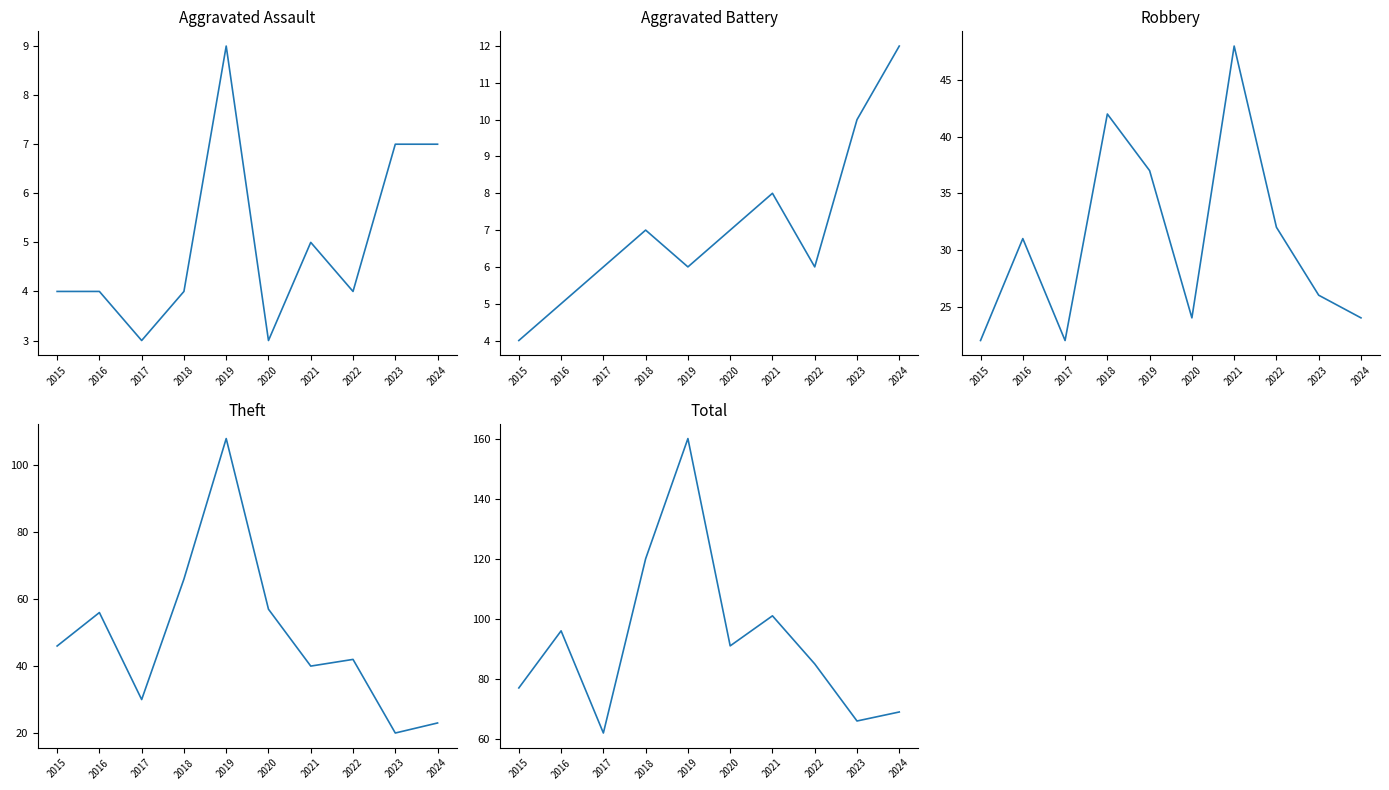

At which label does Theft first exceed 46?

2016